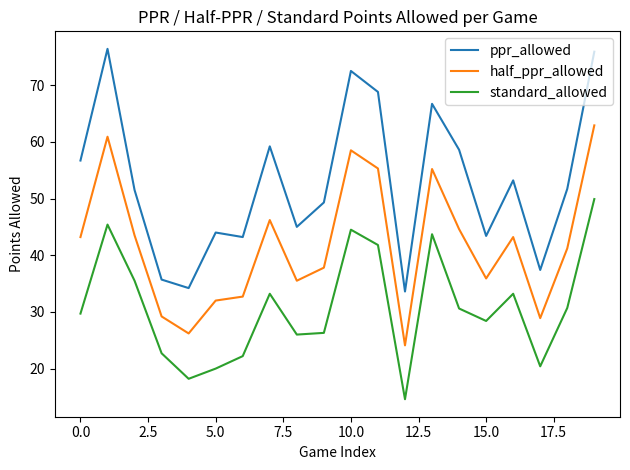

Does the chart display data point markers on the line(s)?

No